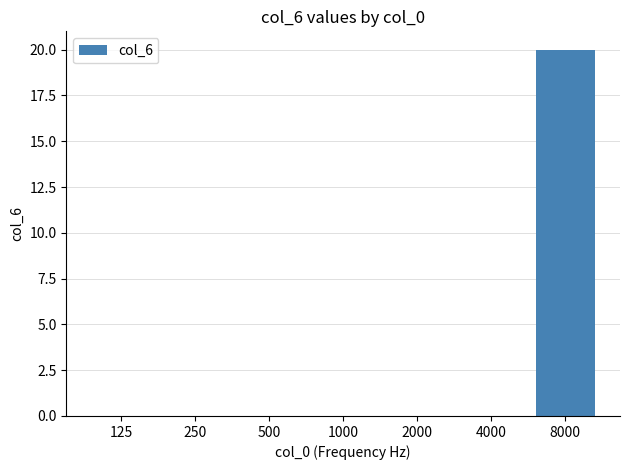

Reading right to left, list all the values displayed in this chart.

20	0	0	0	0	0	0